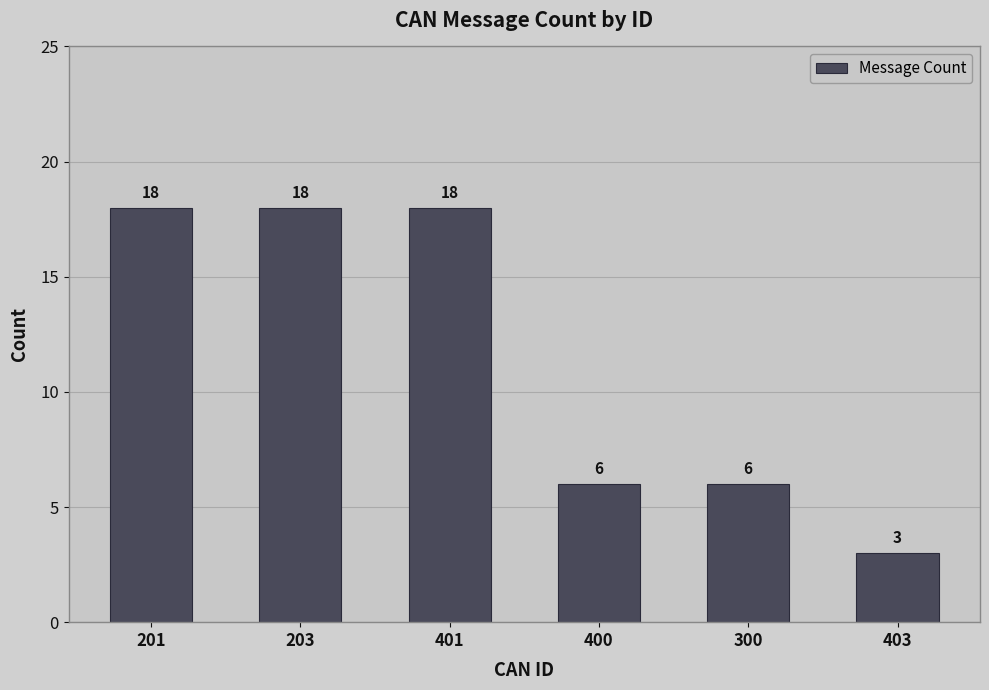

What is the sum of the values at 403 and 401?

21